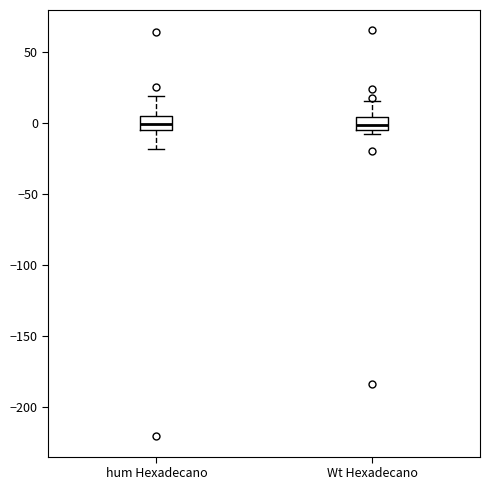

Reading left to right, read every box against the y-axis: the position of its median line, the range the box covers, and the ends of its whiskers. The values are not printed on the chart, so give them approximately, as read against the axis.

hum Hexadecano: median 0, box -5 to 5, whiskers -20 to 20
Wt Hexadecano: median 0, box -5 to 5, whiskers -10 to 15